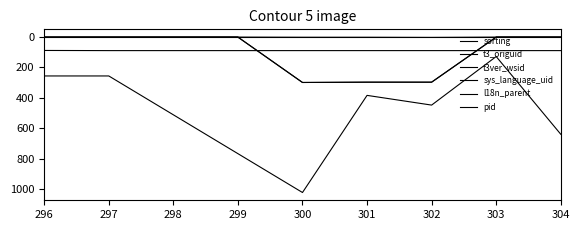

What is the spread (max minus min) of values at 303?

128